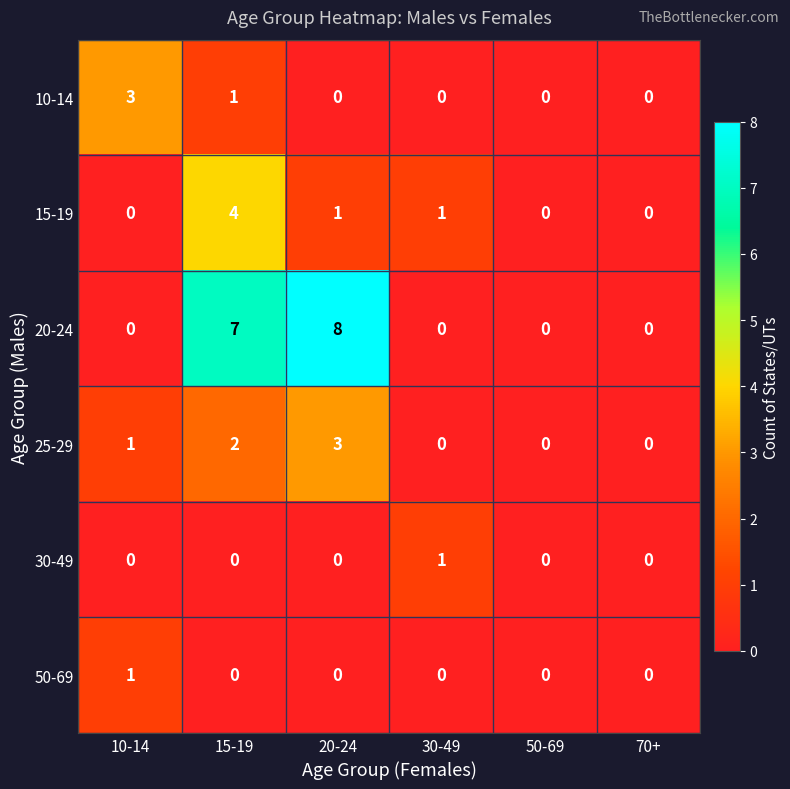

How many distinct data groups are displayed?

6